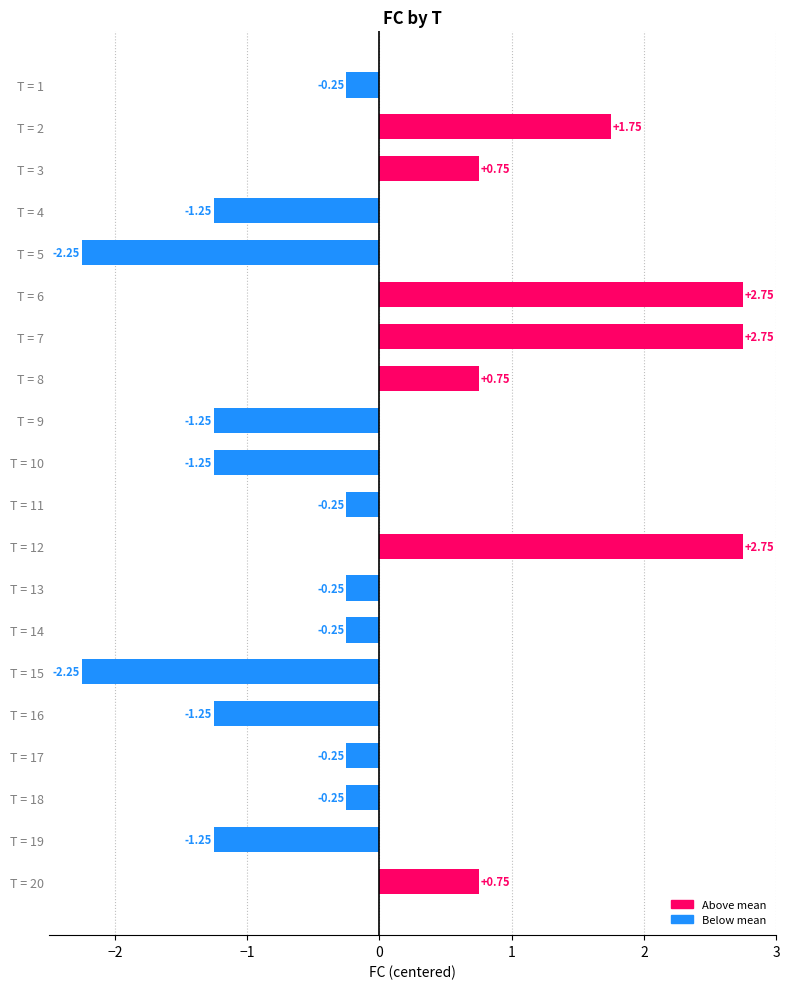

Which has a higher value, T = 5 or T = 2?

T = 2